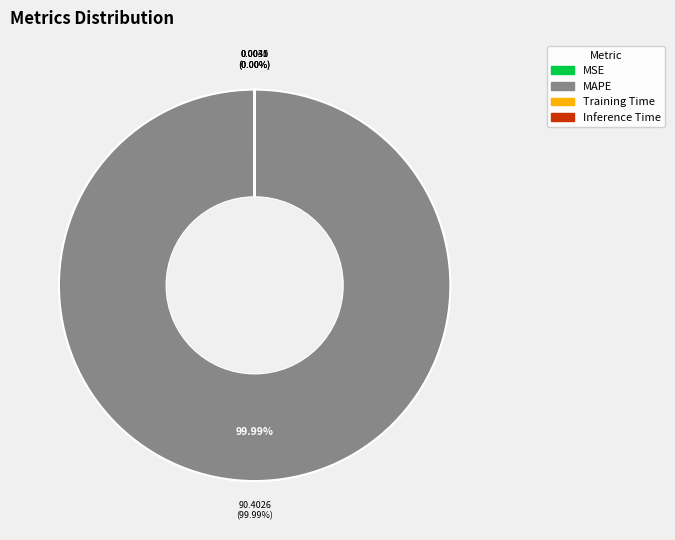

To the nearest percent, what is the combined percentage of MAPE and Inference Time?

100%